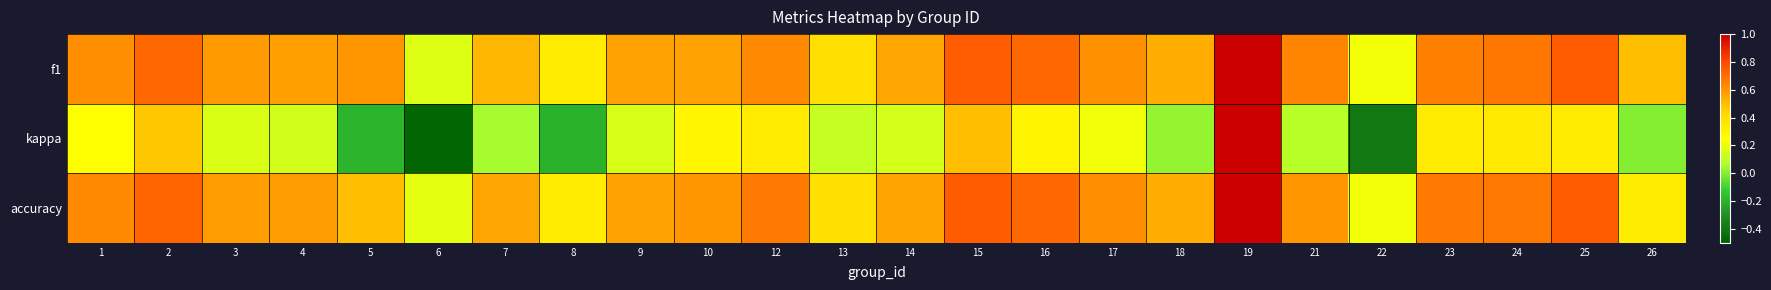

What is the minimum value shown in the chart?

-0.5